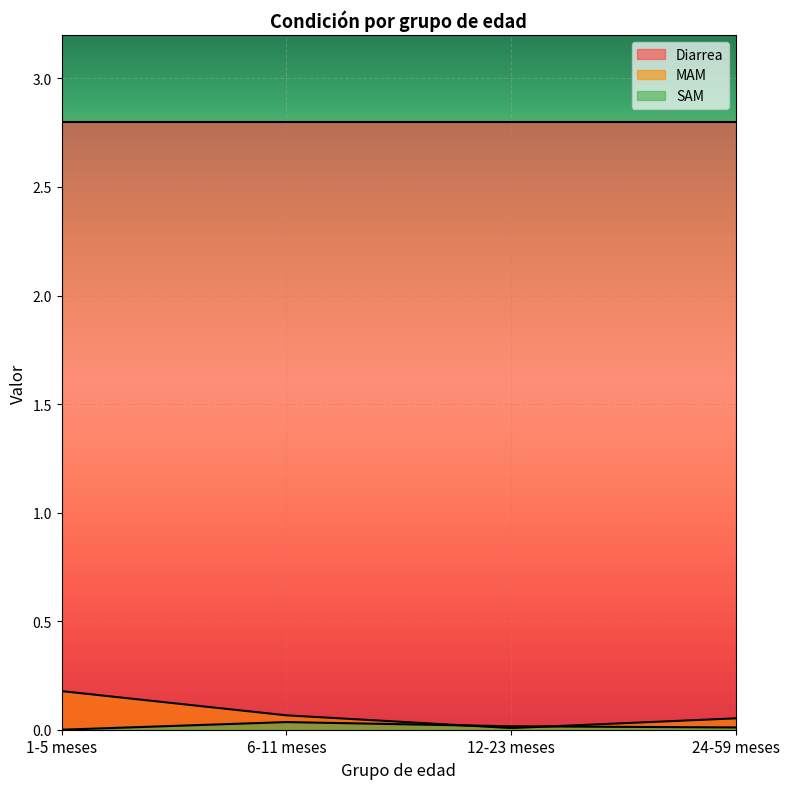

True or false: SAM has a value of 0.0 at 24-59 meses.

True